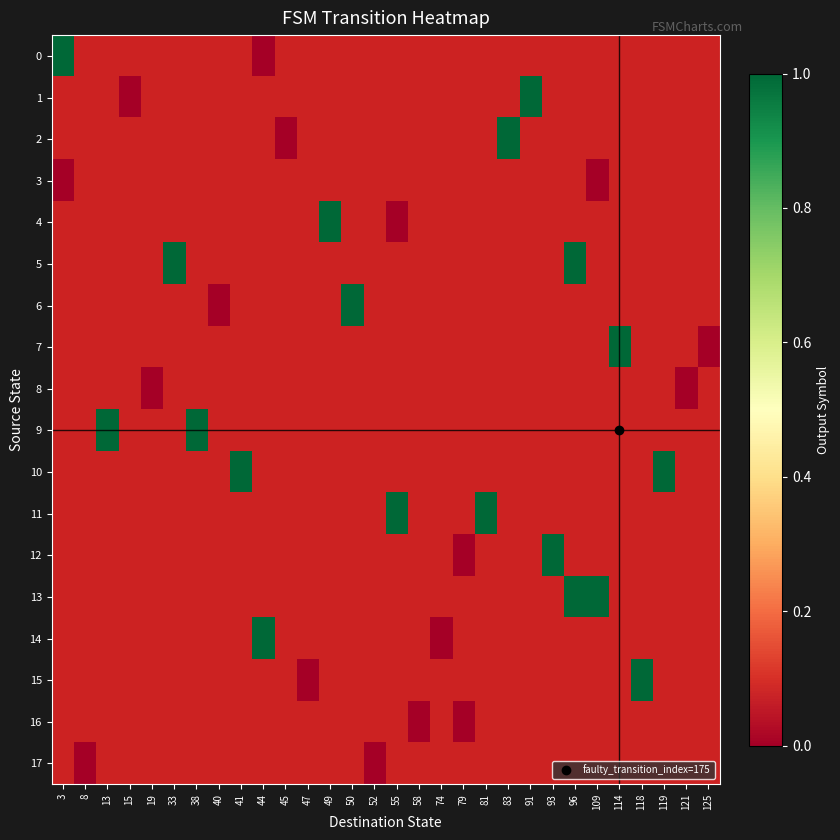

Where is 0 nearest to the value 0?

44